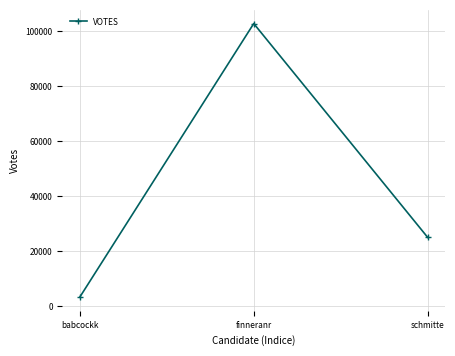

What is the sum of the values at babcockk and finneranr?

106069